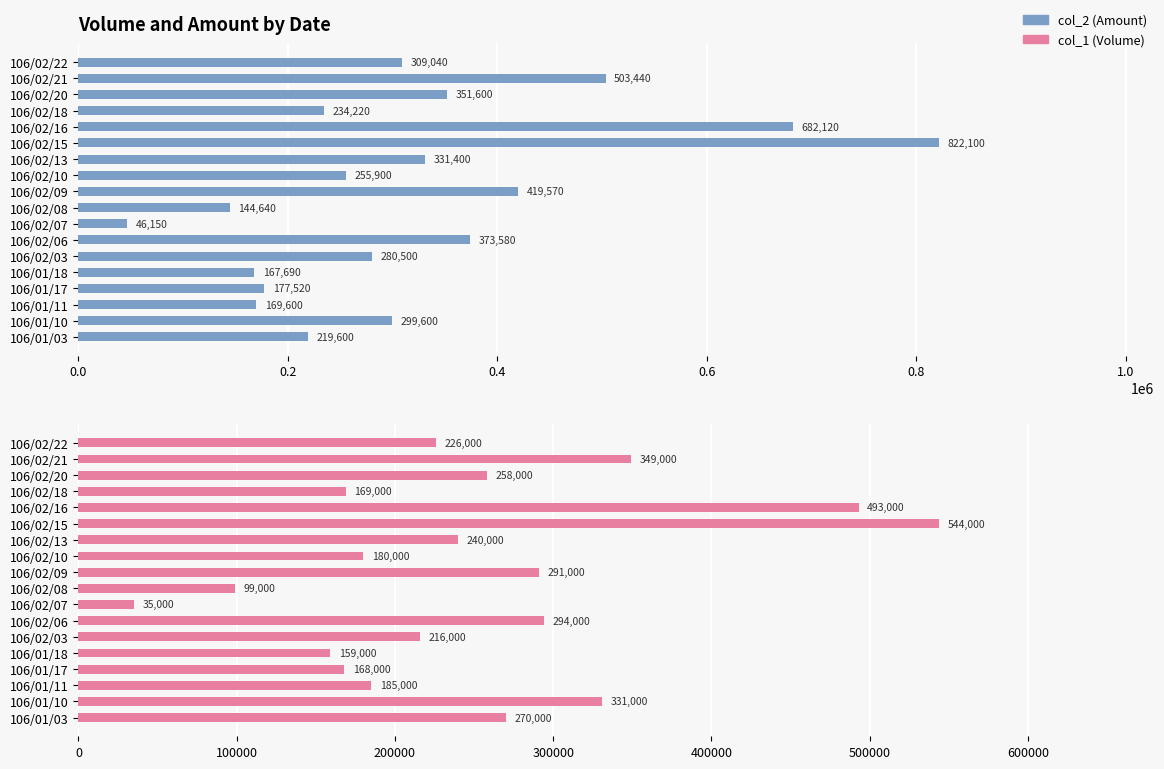

Reading left to right, what are all the values shown in this chart?

col_2 (Amount): 219600	299600	169600	177520	167690	280500	373580	46150	144640	419570	255900	331400	822100	682120	234220	351600	503440	309040
col_1 (Volume): 270000	331000	185000	168000	159000	216000	294000	35000	99000	291000	180000	240000	544000	493000	169000	258000	349000	226000